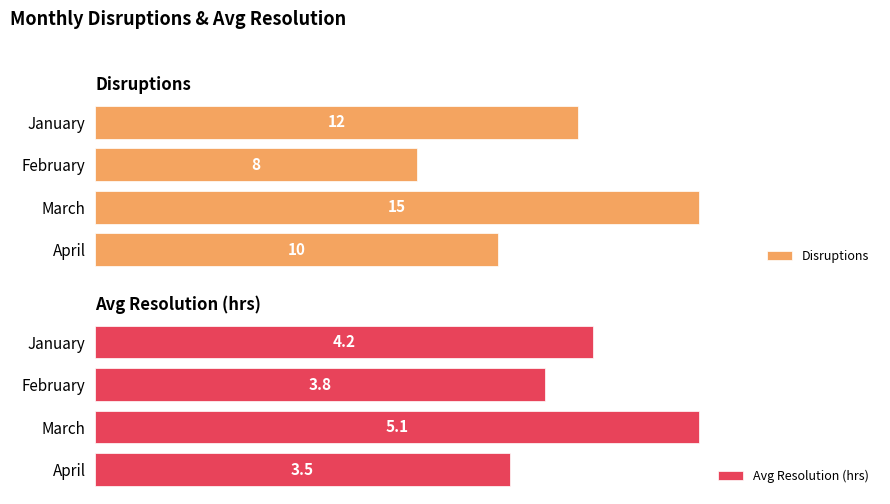

Count the number of data series in this chart.

2